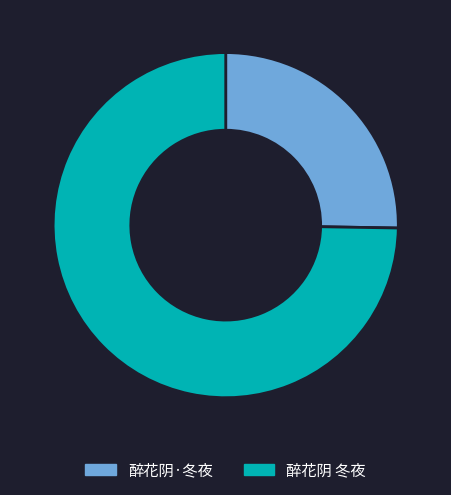

Is it true that 醉花阴·冬夜 is 25% of the pie?

True